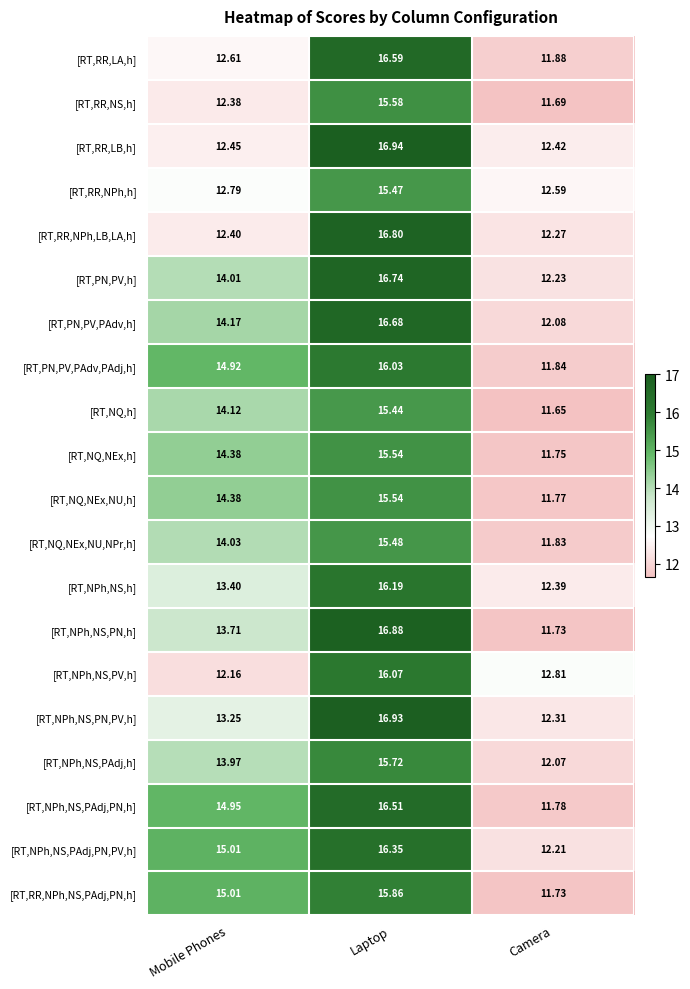

Which series has the widest spread of values?

[RT,NPh,NS,PN,h]